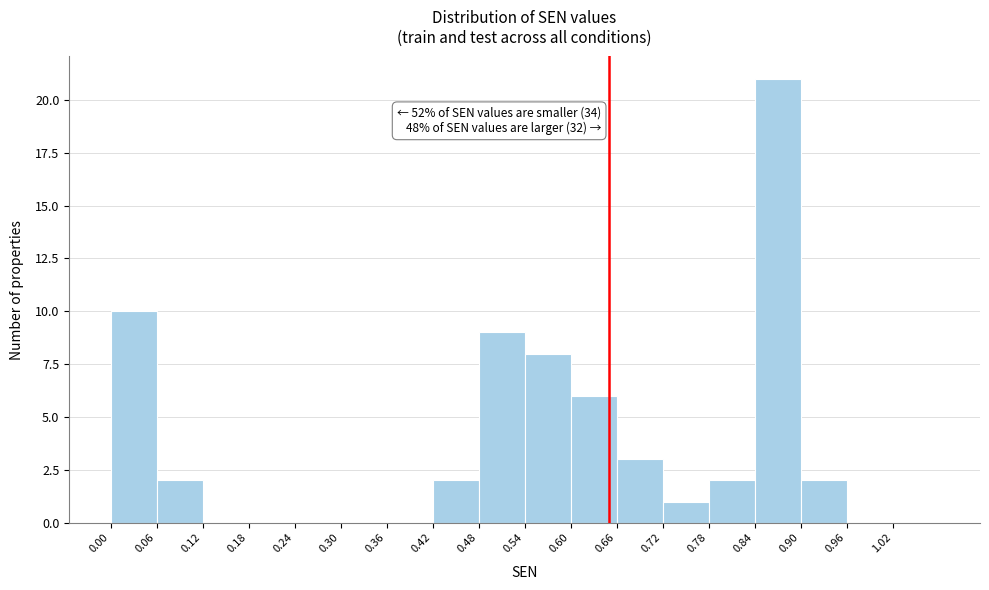

Which range on the x-axis has the tallest bar?

0.84 to 0.90